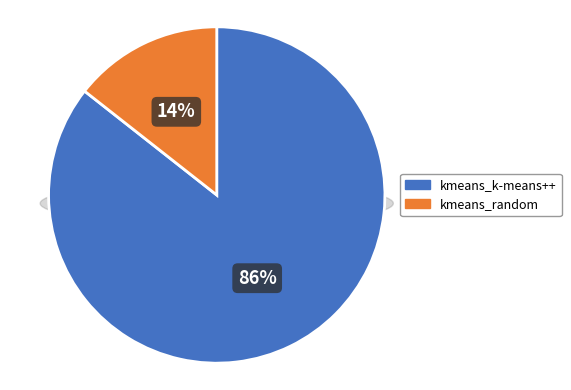

How many segments does this pie chart have?

2